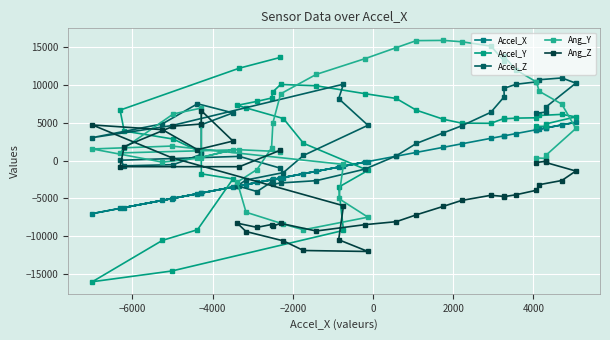

Which series has the largest total across all categories?

Ang_Y